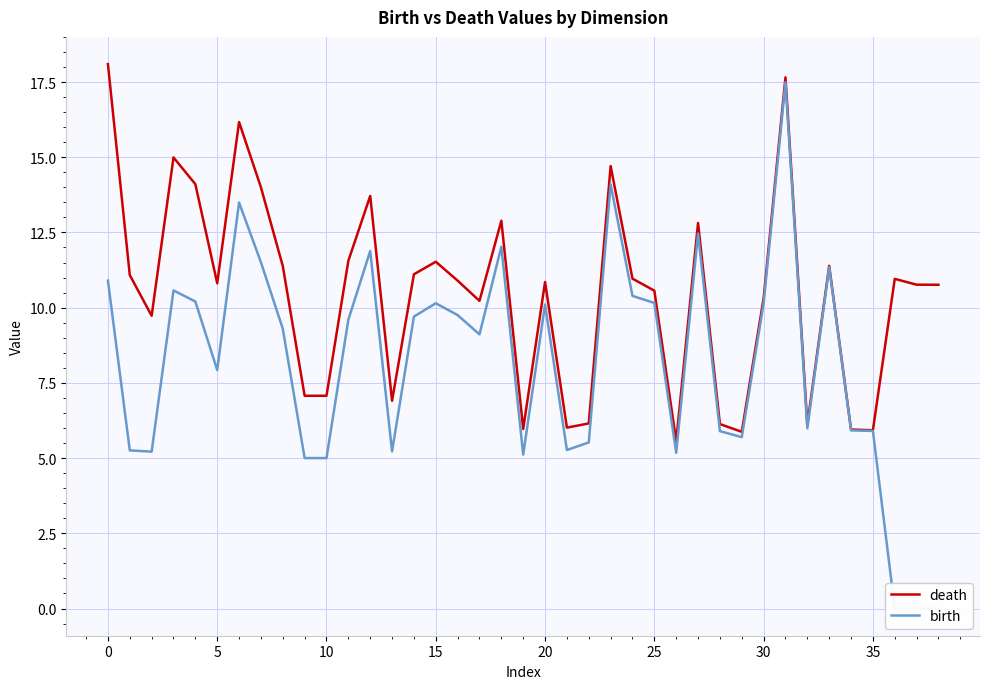

Rank the series at 30 from lowest to highest value.

birth, death